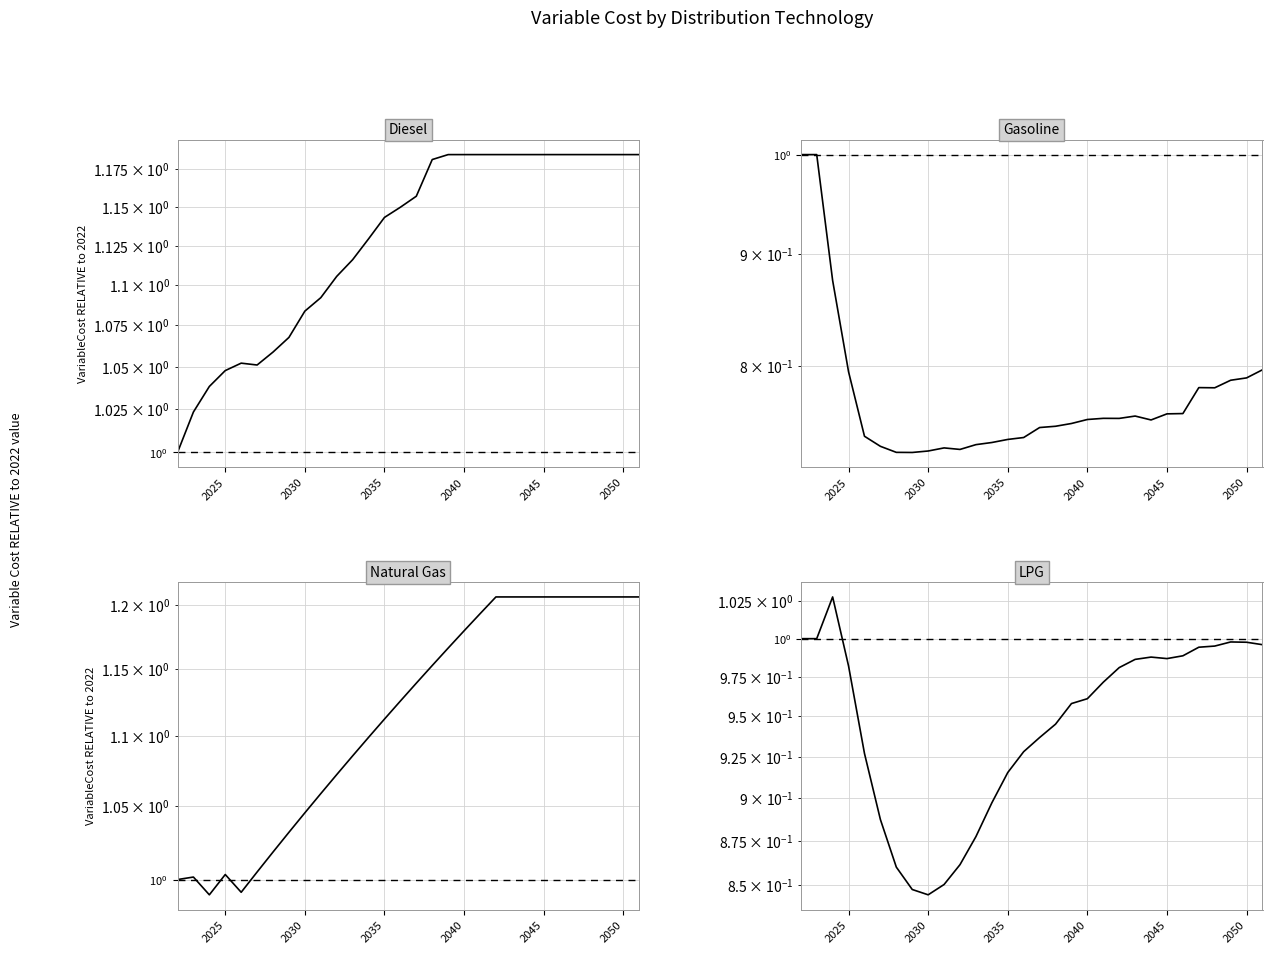

Which series has the largest range (max minus min)?

DIST_GSL